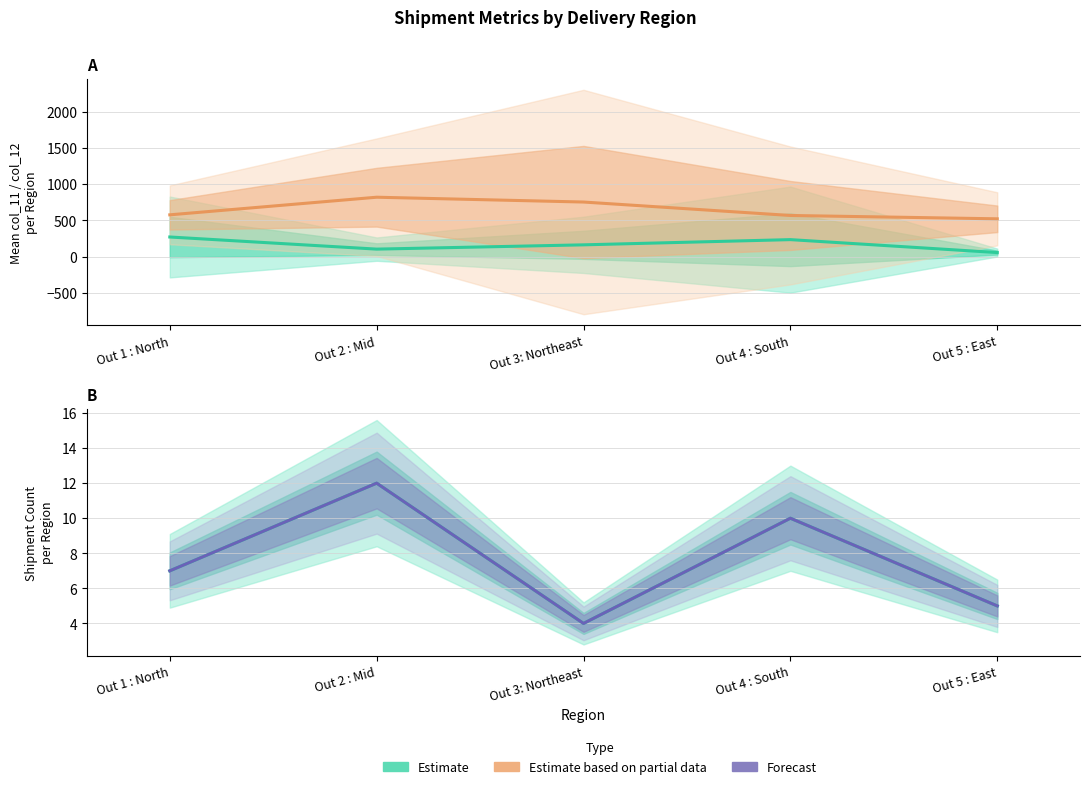

What position from the right is Out 3: Northeast?

3